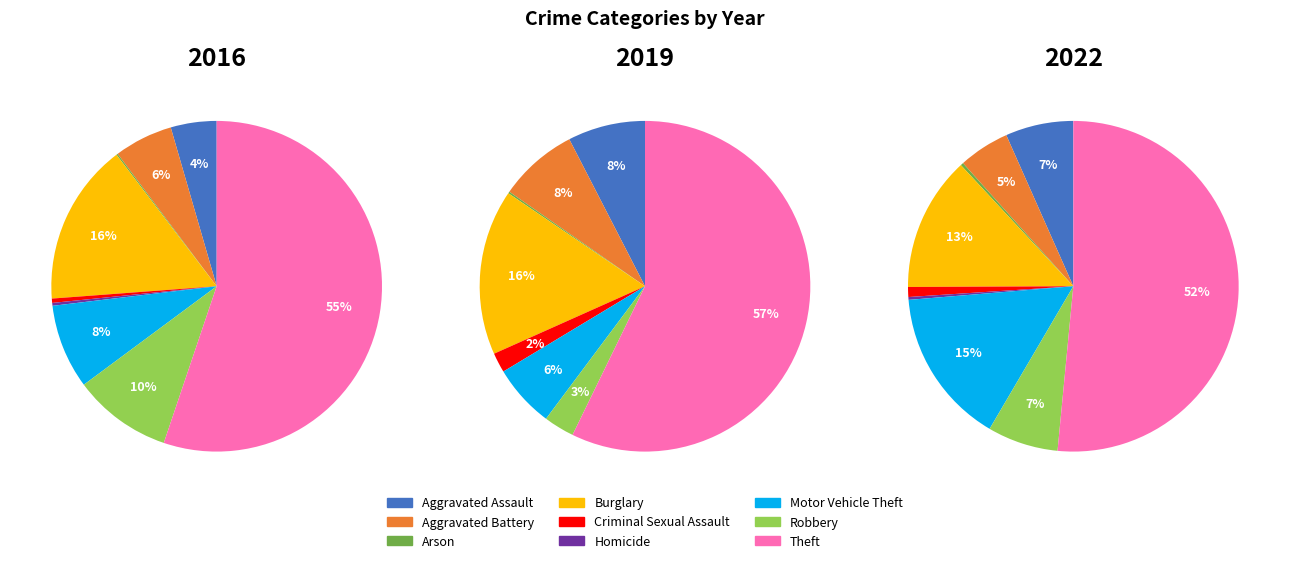

True or false: Theft accounts for 55% of the total.

True